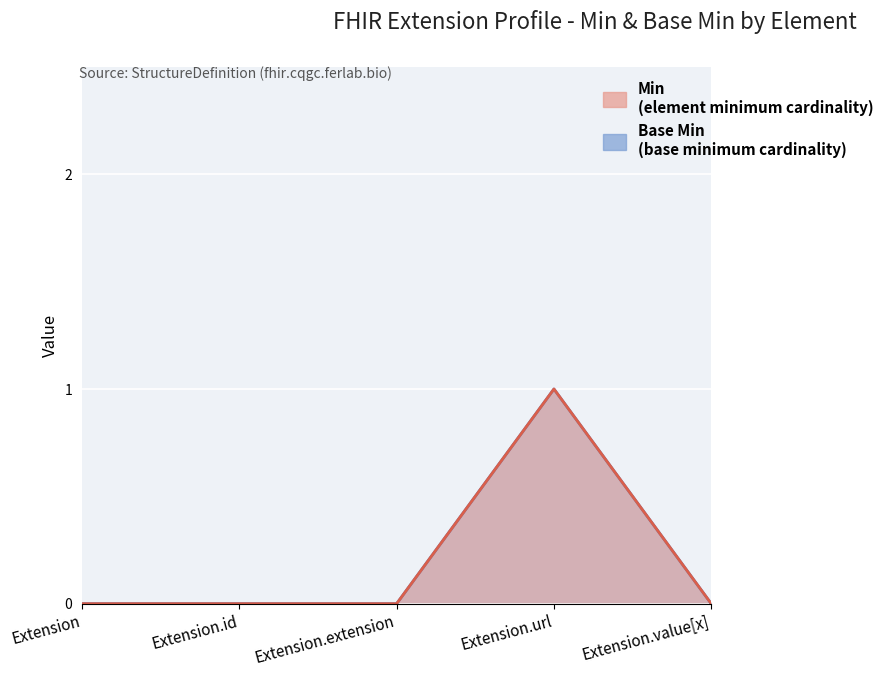

Reading left to right, transcribe all the data shown in this chart.

Min: Extension=0	Extension.id=0	Extension.extension=0	Extension.url=1	Extension.value[x]=0
Base Min: Extension=0	Extension.id=0	Extension.extension=0	Extension.url=1	Extension.value[x]=0